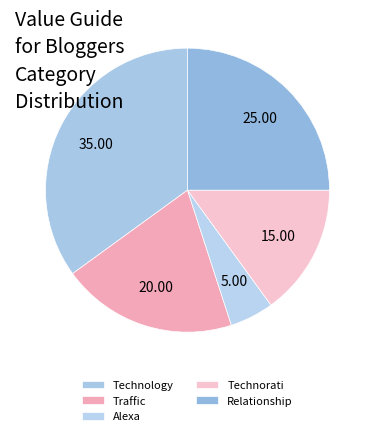

What percentage is the Traffic slice, to the nearest percent?

20%